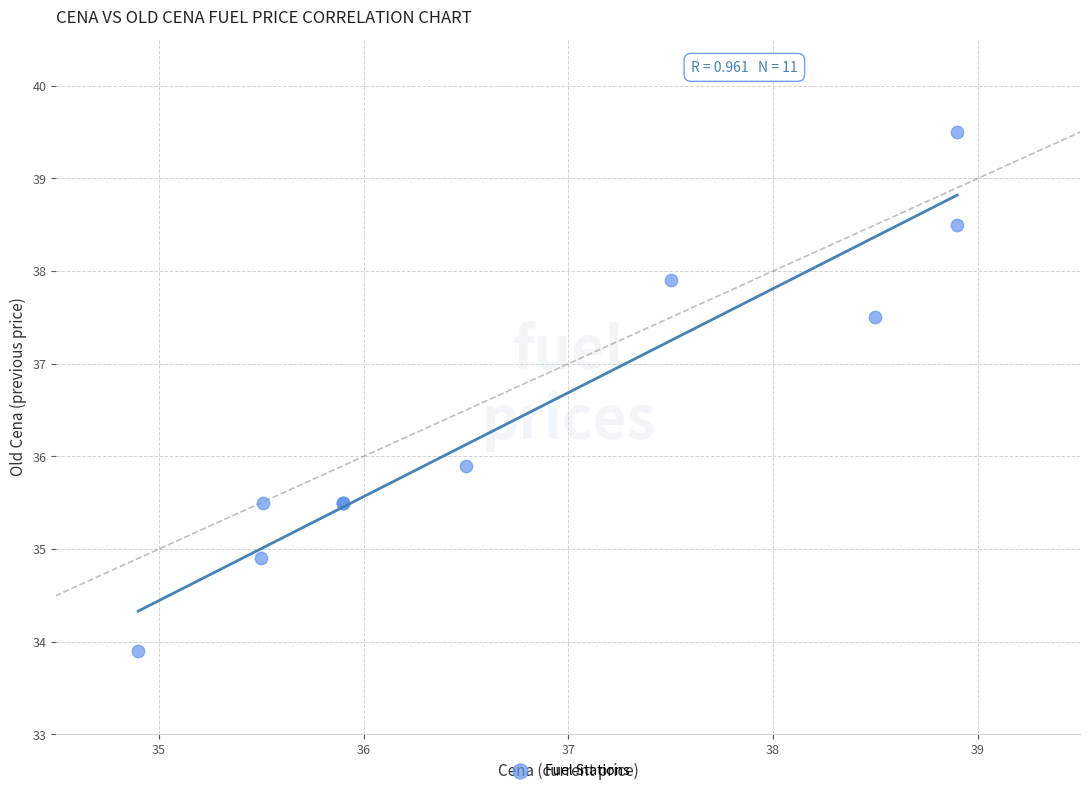

What Y value in the scatter plot is closest to 36?

35.9